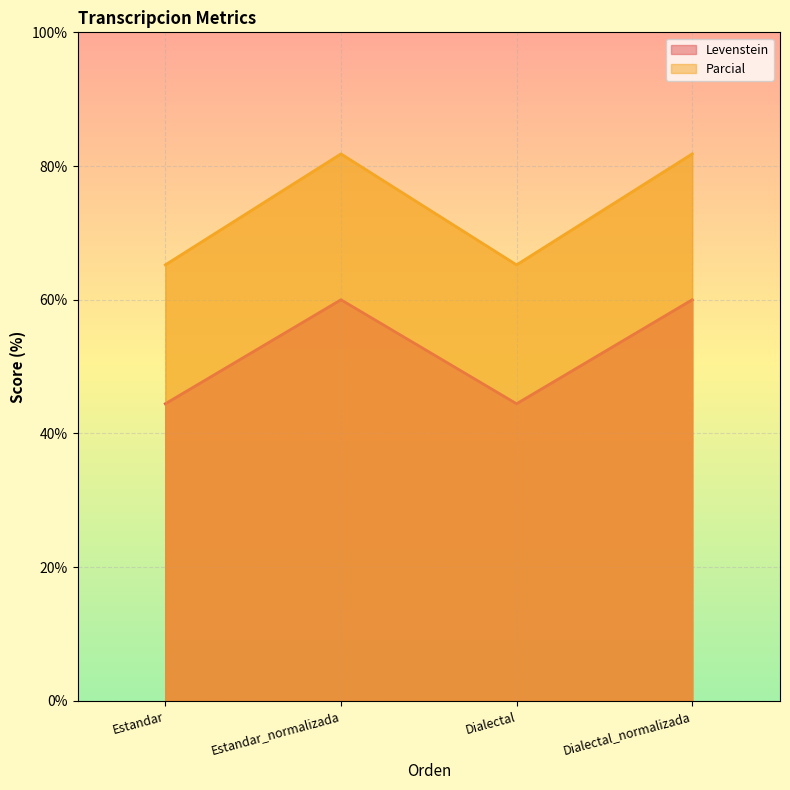

What is the label of the 3rd point from the right?

Estandar_normalizada